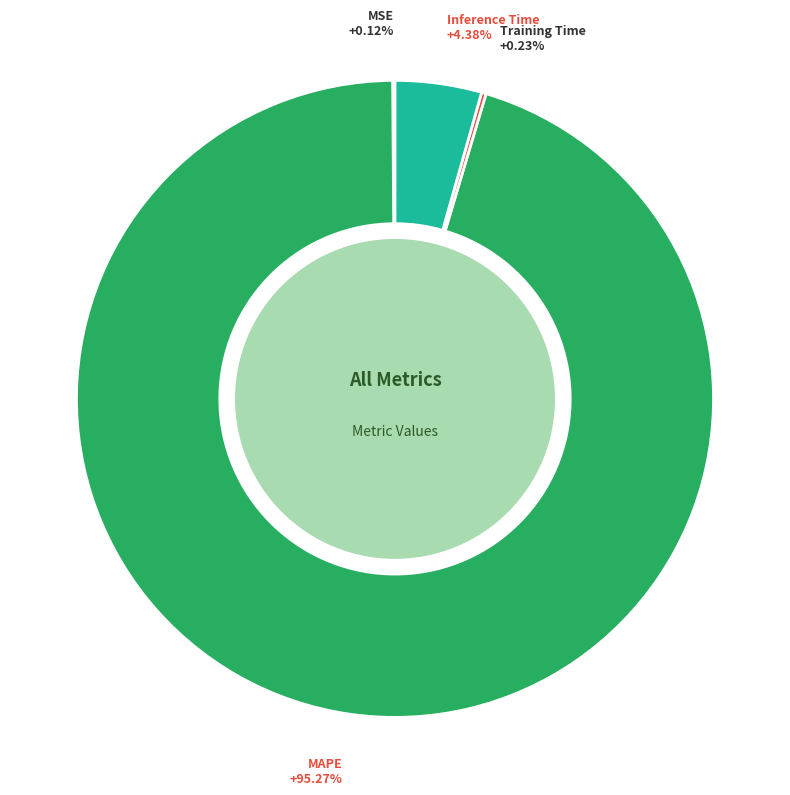

Which slice is the largest?

MAPE